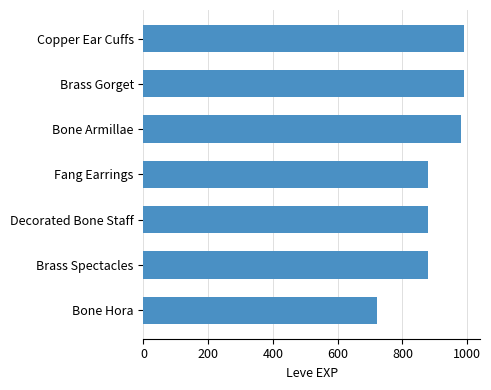

The chart shows a value of 980 at Bone Armillae. True or false?

True